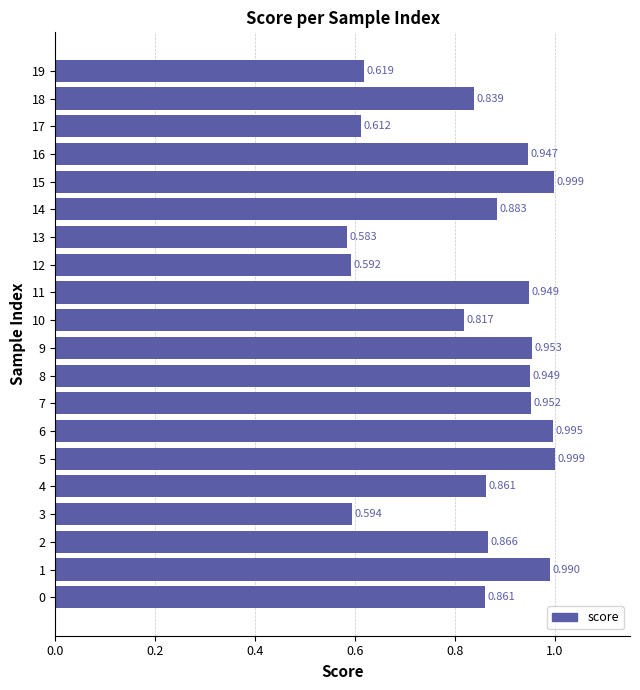

Does the chart contain any negative values?

No